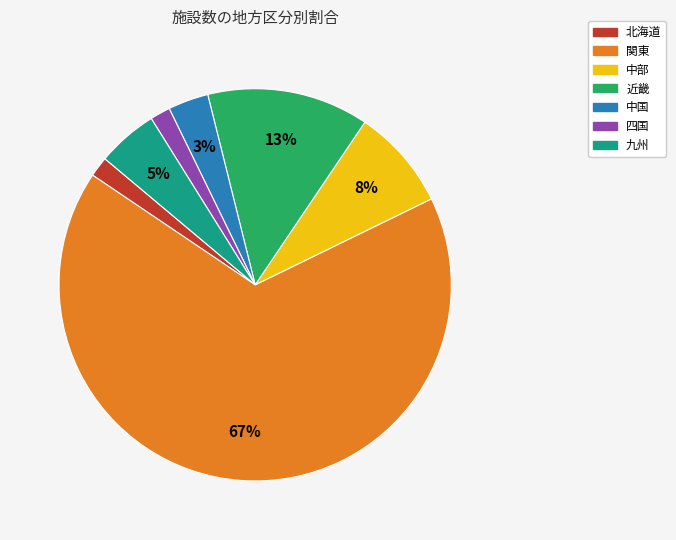

Which slice is the largest?

関東